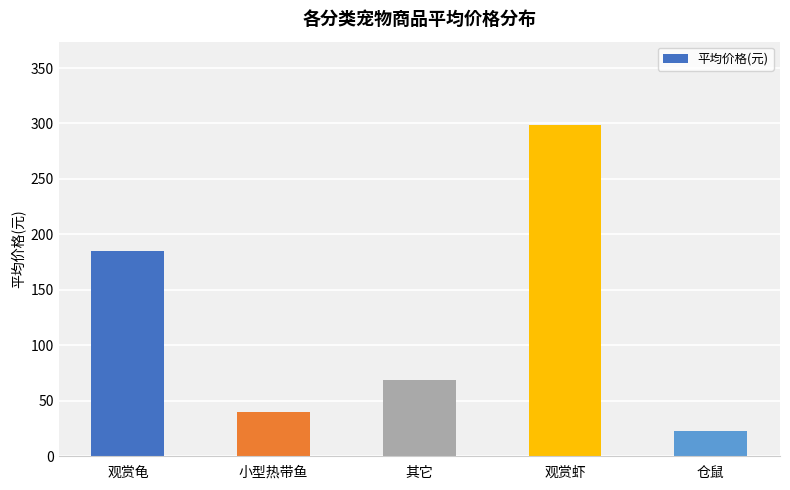

Is it true that the value at 仓鼠 is 23.0?

True